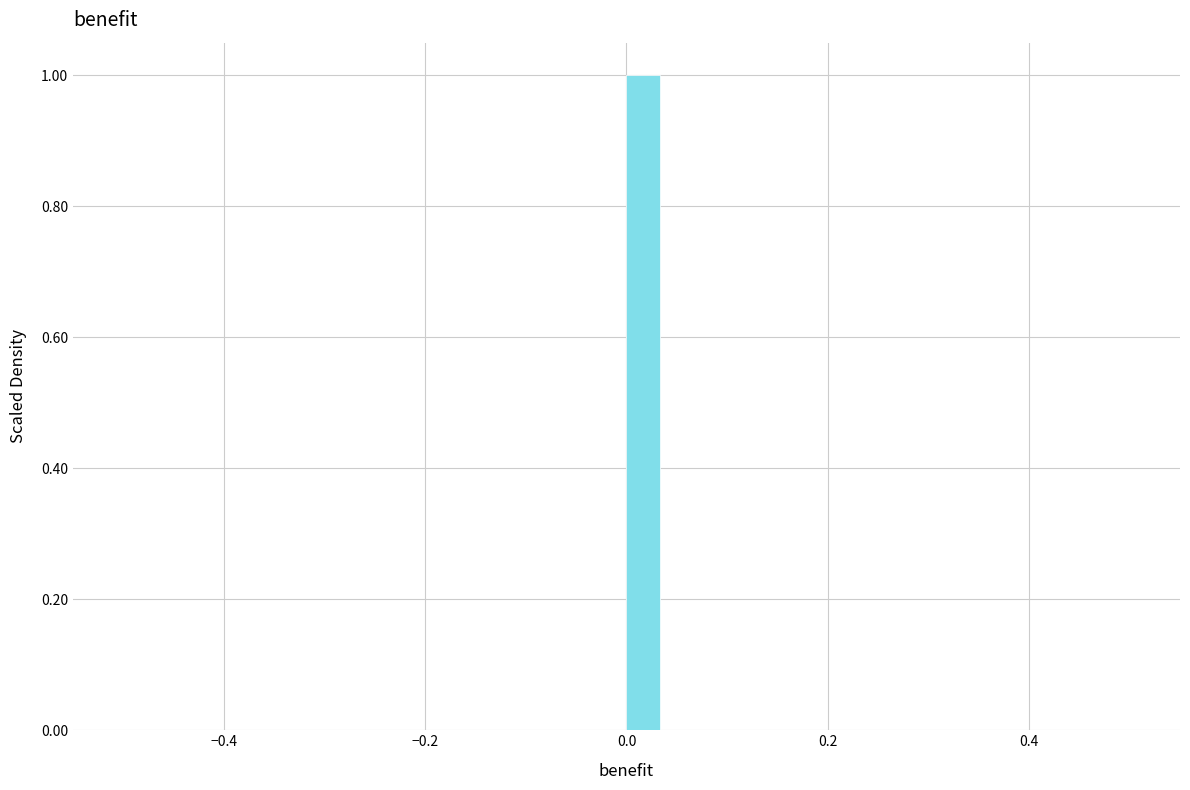

Read against the x-axis, roughly where is the centre of the tallest bar?

0.02